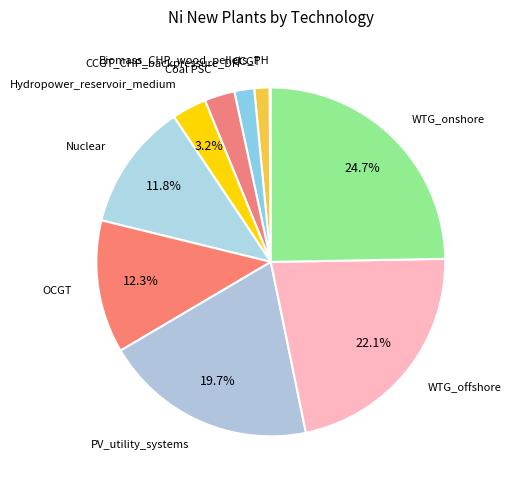

To the nearest percent, what is the difference between the largest and smallest slice percentages?

25%